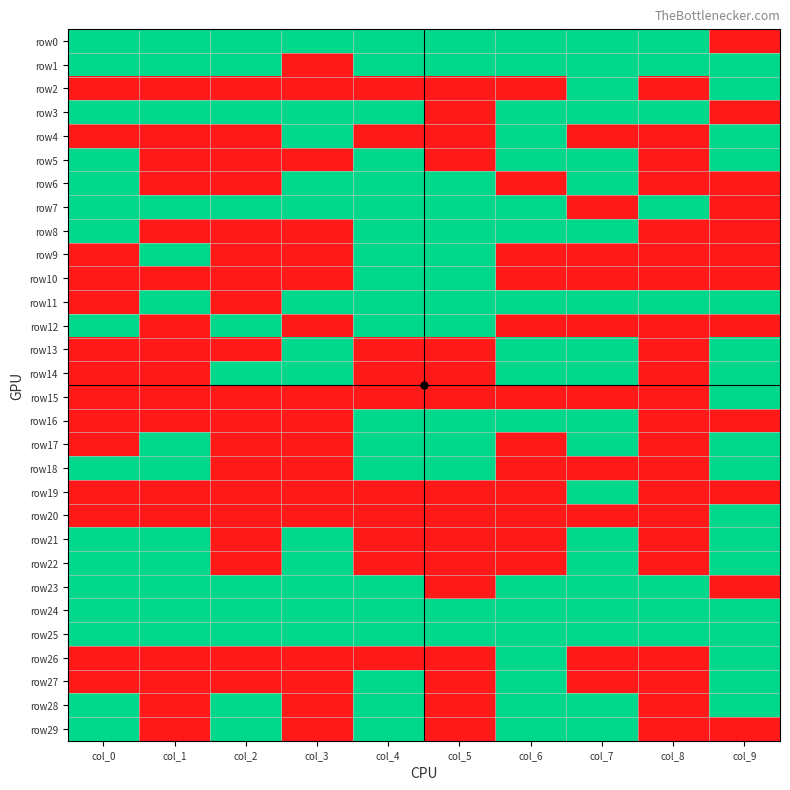

How many categories are shown in the chart?

10